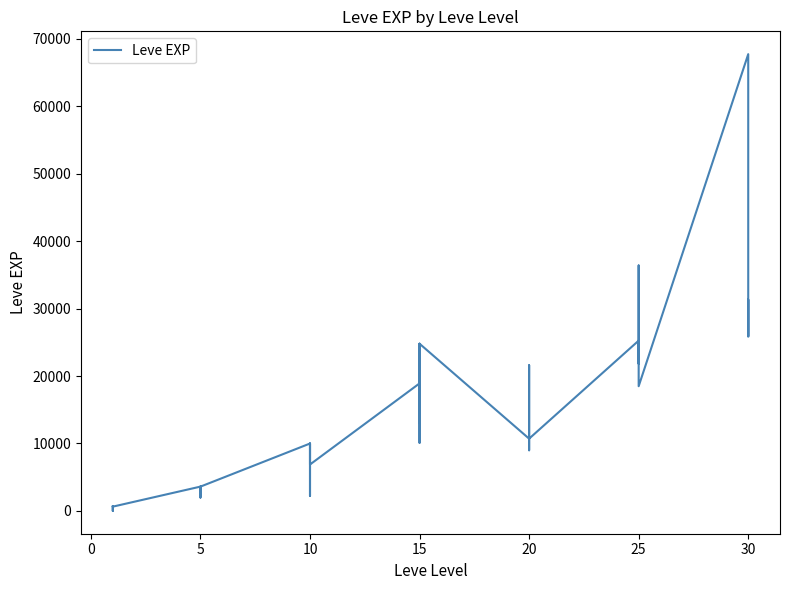

How many points are higher than both their immediate neighbors (excluding endpoints)?

12